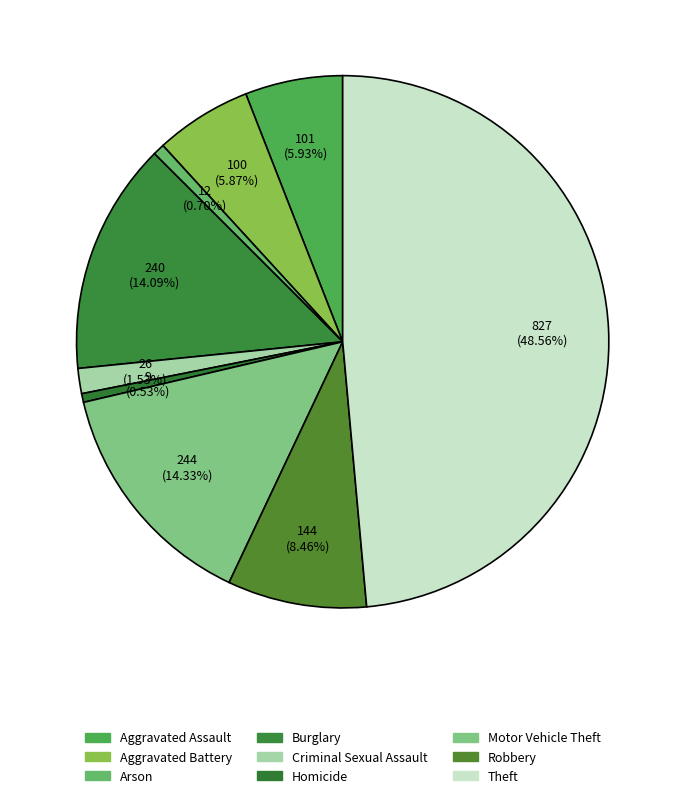

How many slices are in this pie chart?

9